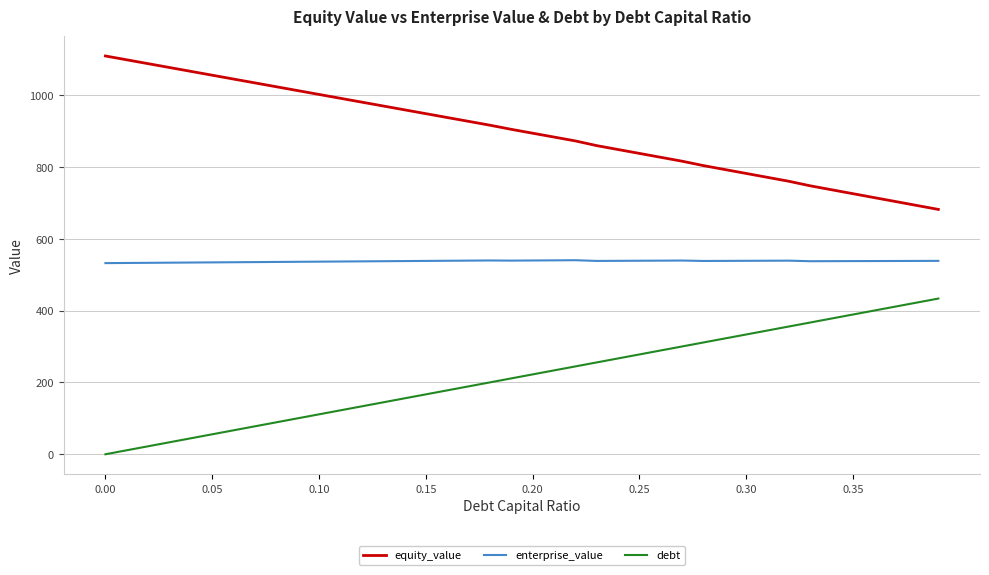

What is the difference between the maximum and second lowest values in the debt series?

422.2